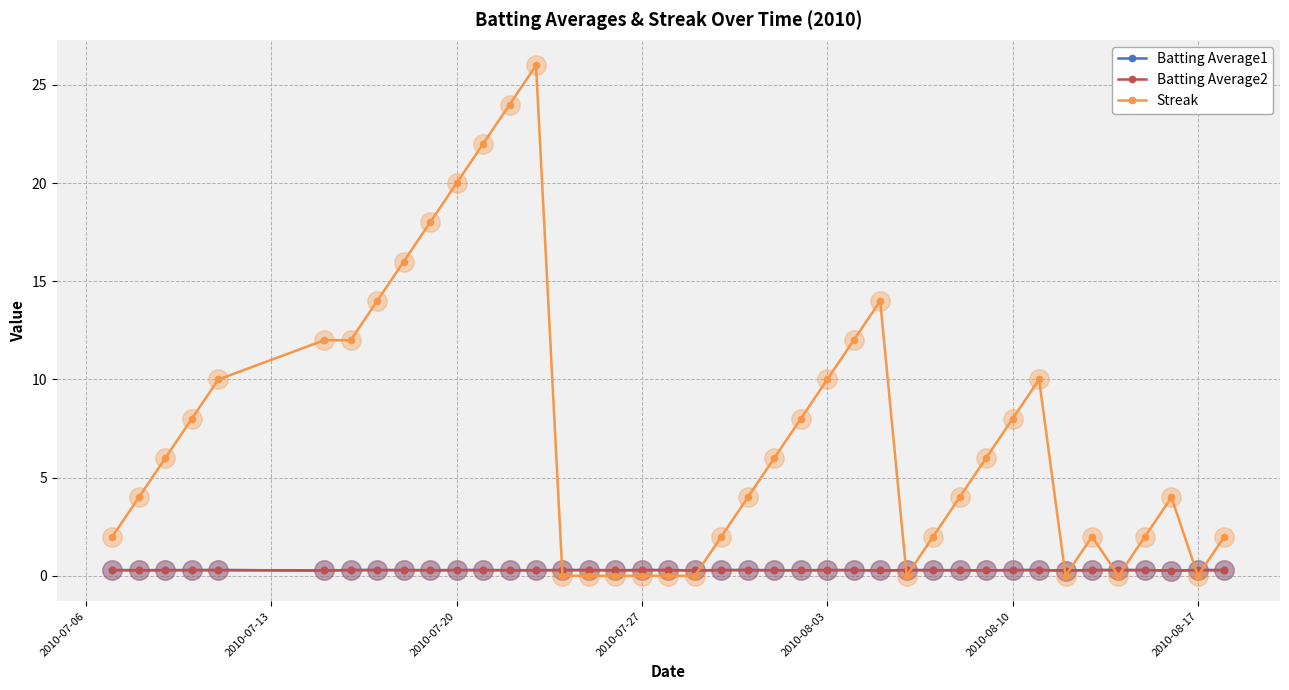

True or false: Streak and Batting Average2 cross at least once.

True